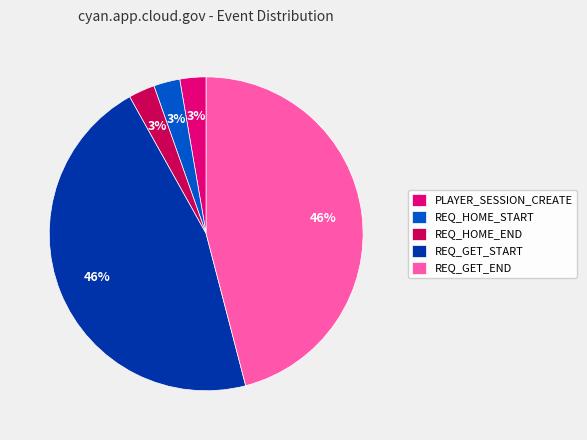

Approximately how many times larger is the value at REQ_HOME_END compared to PLAYER_SESSION_CREATE?

1.0